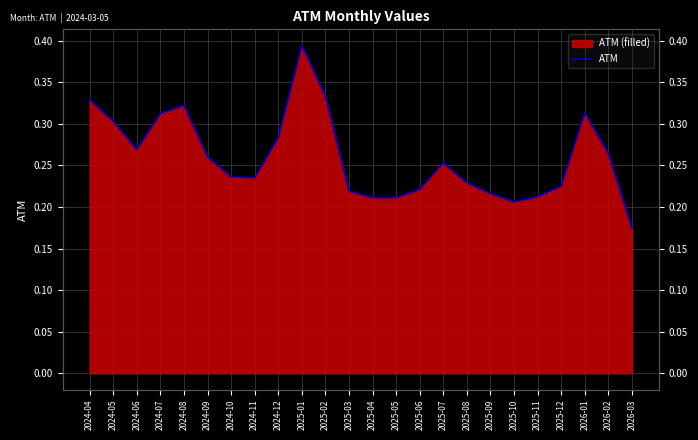

What is the label of the 22nd point from the right?

2024-06